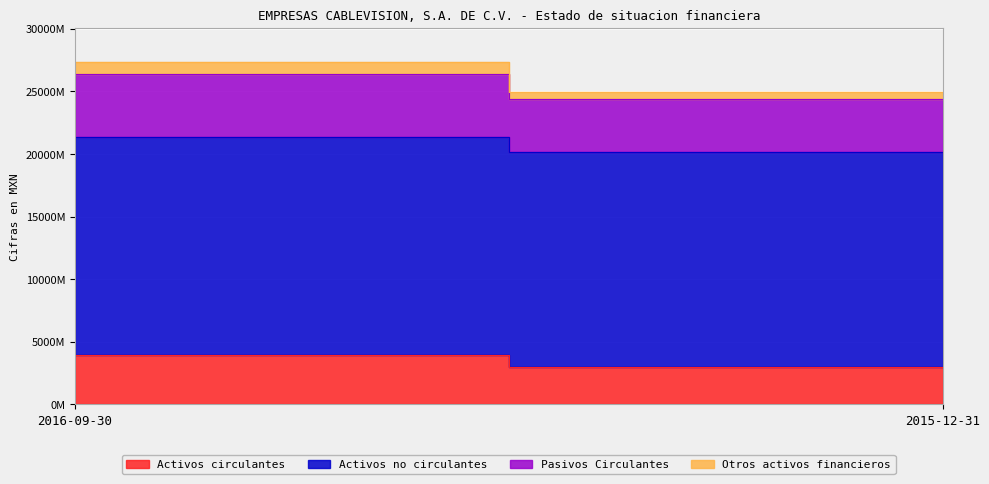

Reading left to right, list all the values displayed in this chart.

Activos circulantes: 2016-09-30=3977523000	2015-12-31=2956124000
Activos no circulantes: 2016-09-30=17411604000	2015-12-31=17161888000
Pasivos Circulantes: 2016-09-30=4962445000	2015-12-31=4266574000
Otros activos financieros: 2016-09-30=992716000	2015-12-31=531299000